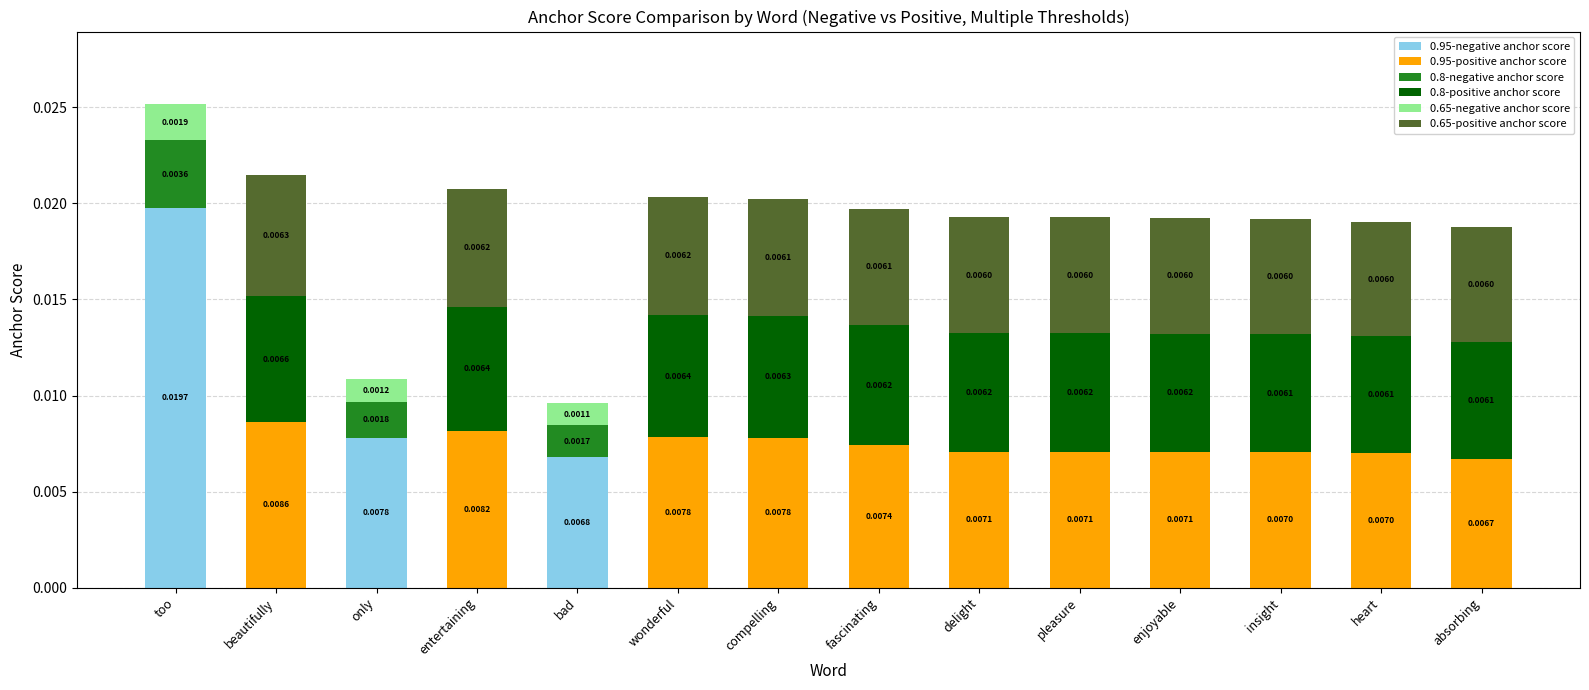

At which category is the sum across all series the highest?

too